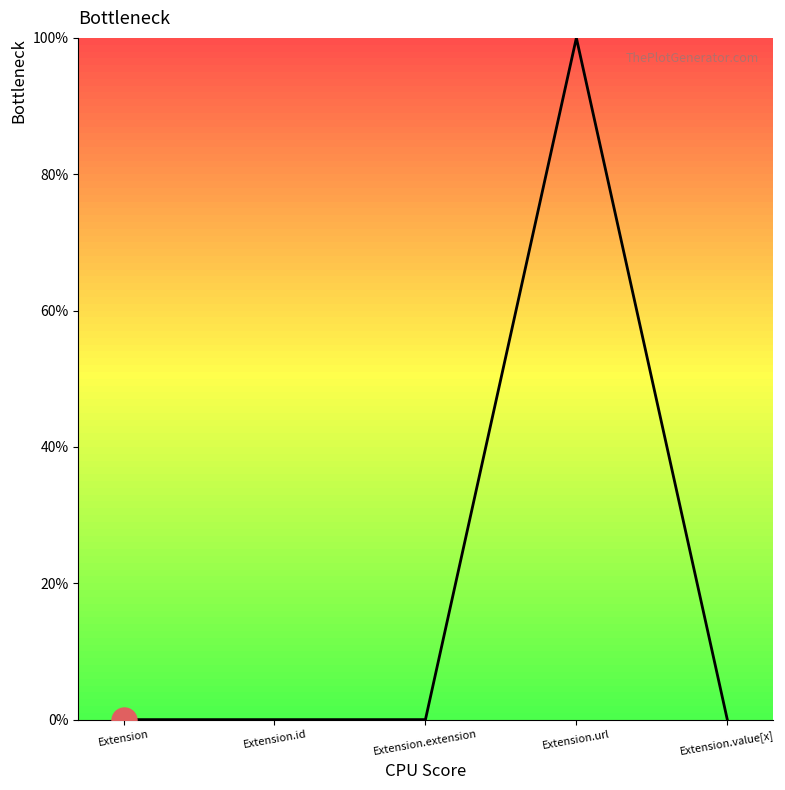

Does the chart display data point markers on the line(s)?

No